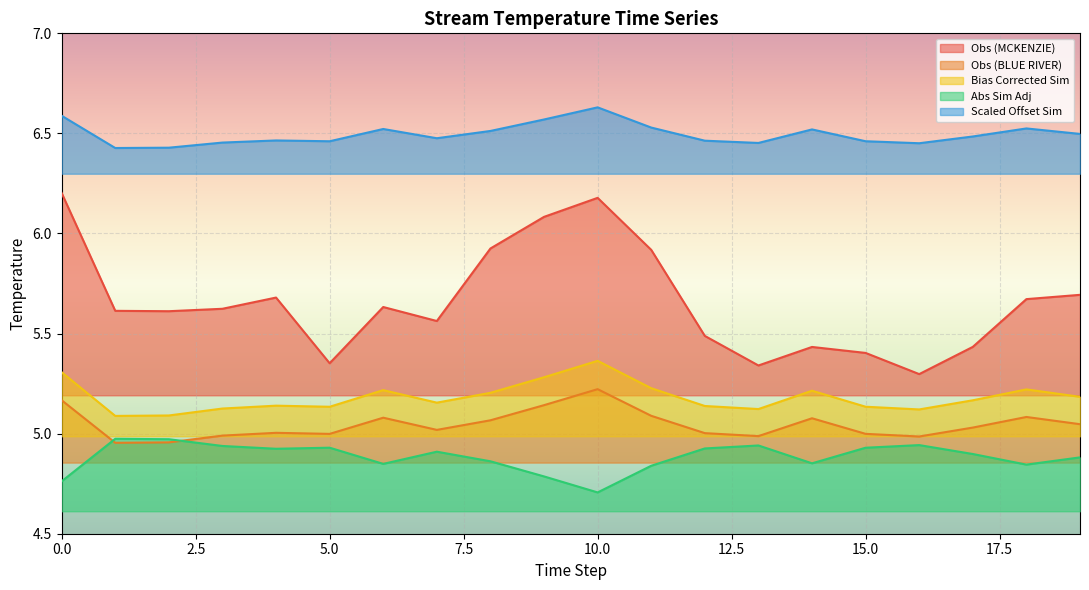

How many lines are shown in the chart?

5